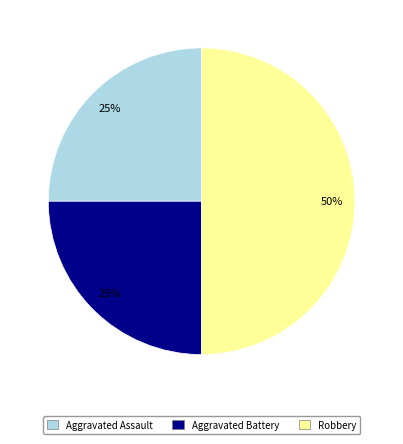

To the nearest percent, what percentage of the pie is Aggravated Battery?

25%